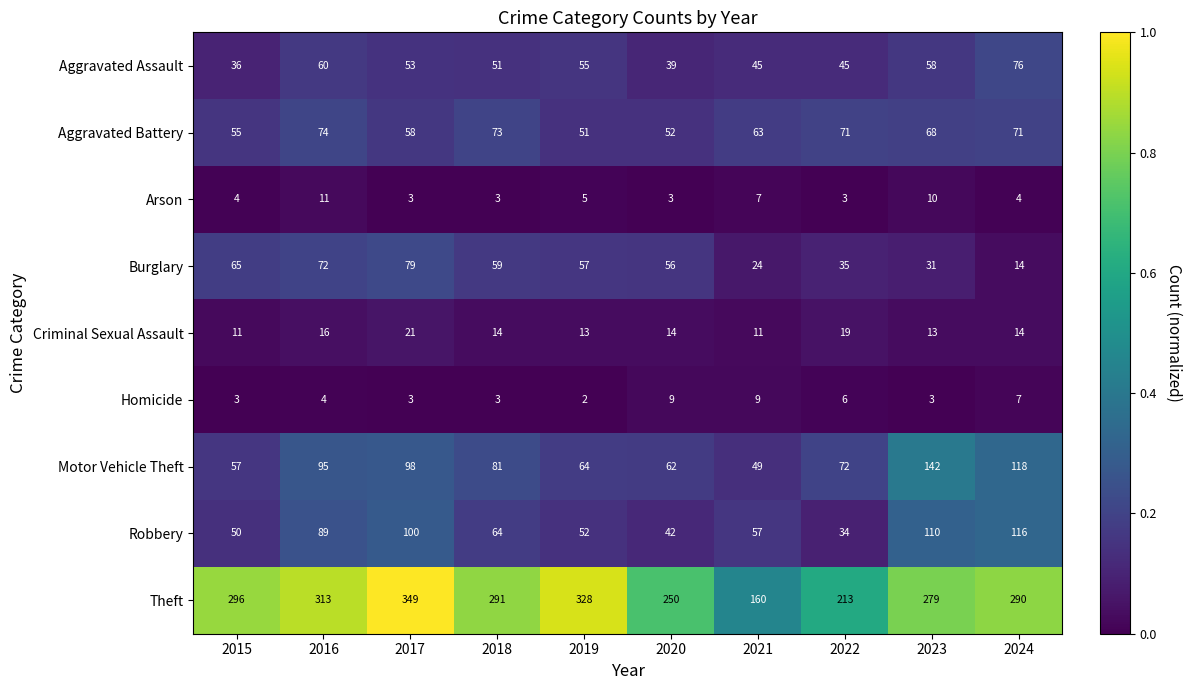

At which label is Criminal Sexual Assault closest to 16?

2016